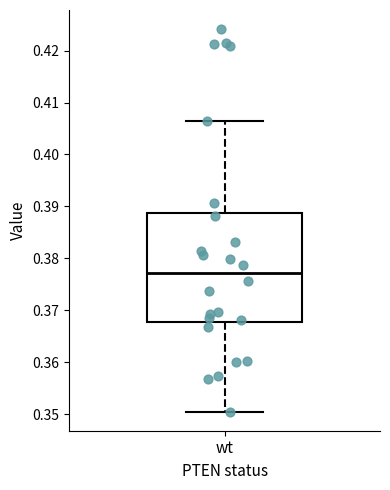

Read this box plot against the y-axis: the position of the median line, the range covered by the box, and the ends of both whiskers. The values are not printed on the chart, so give them approximately, as read against the axis.

median 0.377, box 0.368 to 0.389, whiskers 0.350 to 0.406